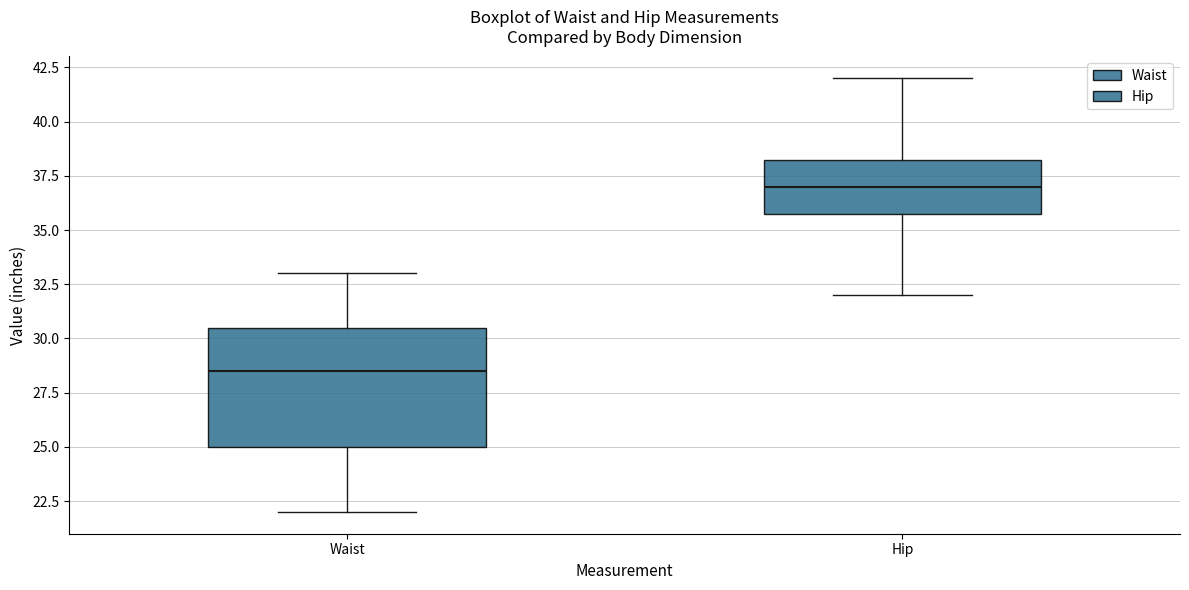

Reading left to right, transcribe this box plot: for each box, give where its median line is, the range the box spans, and where its two whiskers end, as read against the y-axis. The values are not printed on the chart, so give them approximately, as read against the axis.

Waist: median 28.5, box 25.0 to 30.5, whiskers 22.0 to 33.0
Hip: median 37.0, box 36.0 to 38.5, whiskers 32.0 to 42.0